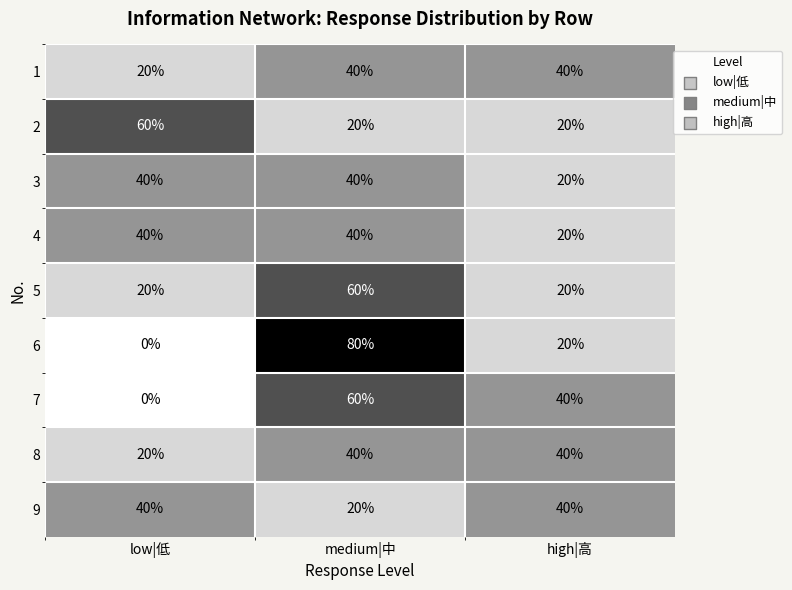

Which series has the largest range (max minus min)?

6